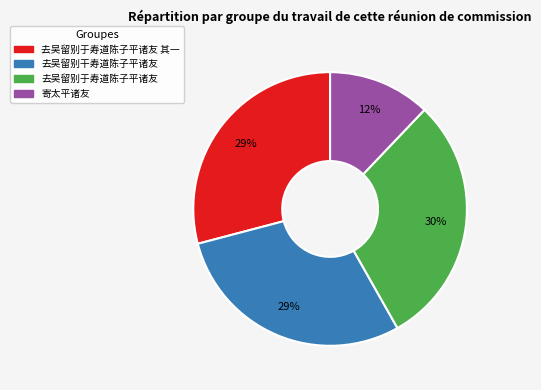

To the nearest percent, what portion does 寄太平诸友 represent?

12%